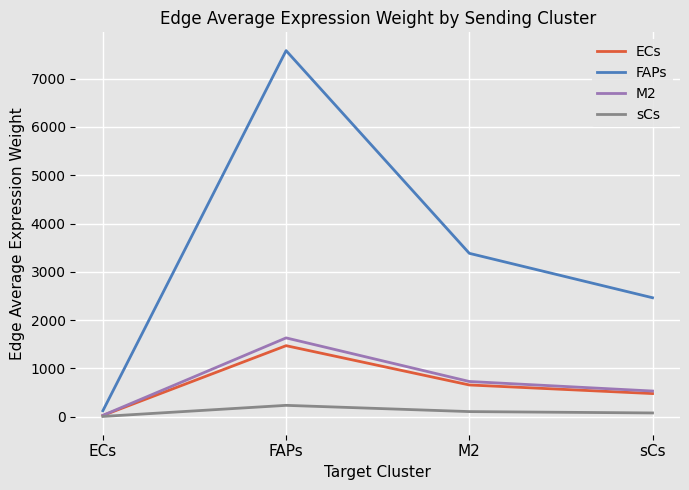

Which series has the largest total across all categories?

FAPs